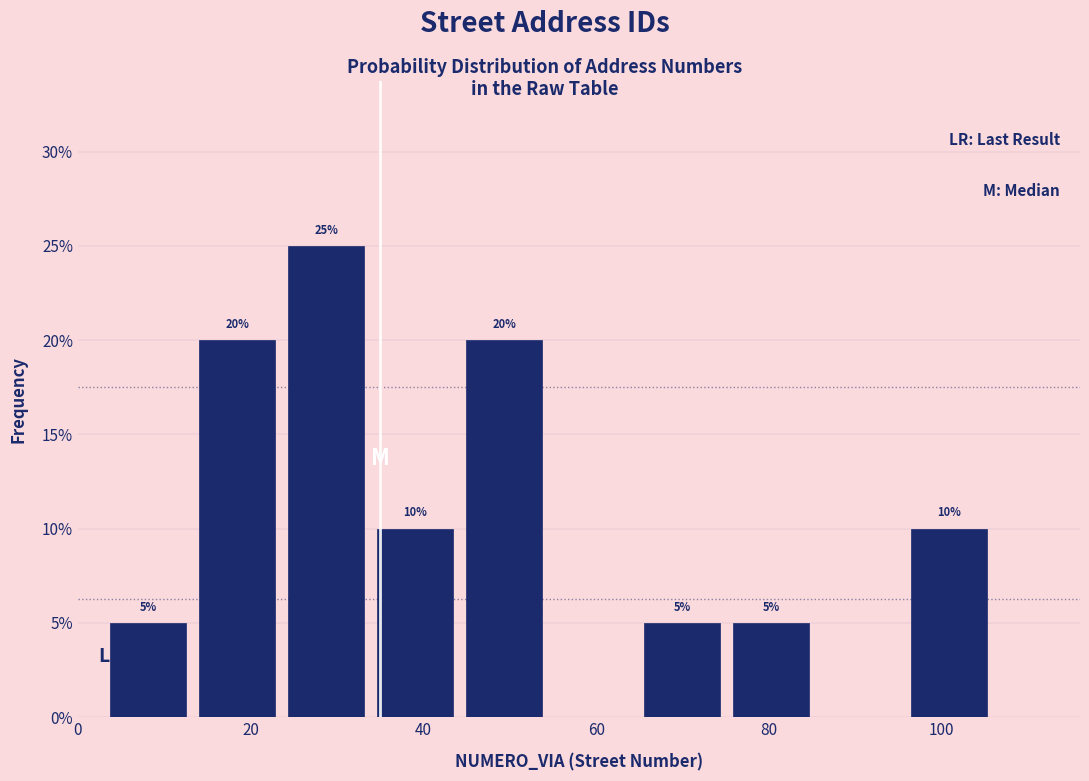

Which range on the x-axis has the tallest bar?

24 to 34